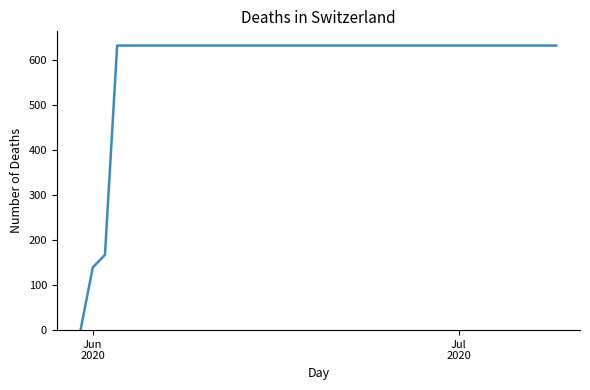

What is the maximum value shown in the chart?

631